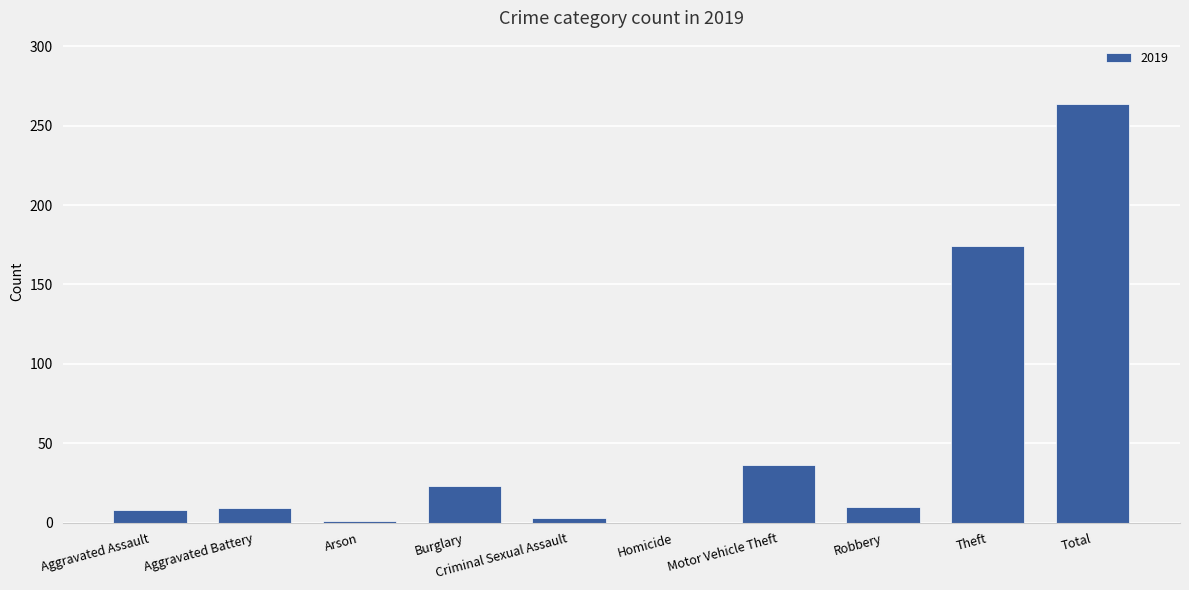

The chart shows a value of 9 at Aggravated Battery. True or false?

True